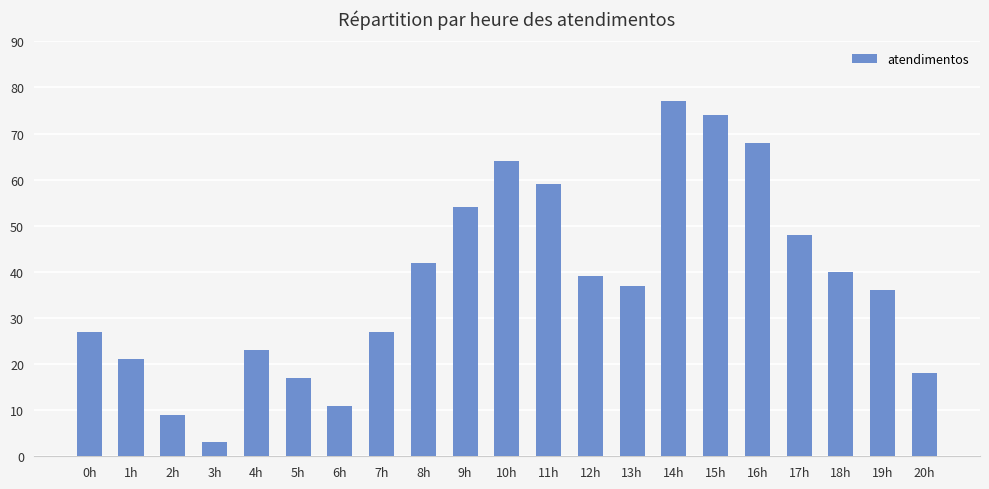

How many categories are shown in the chart?

21